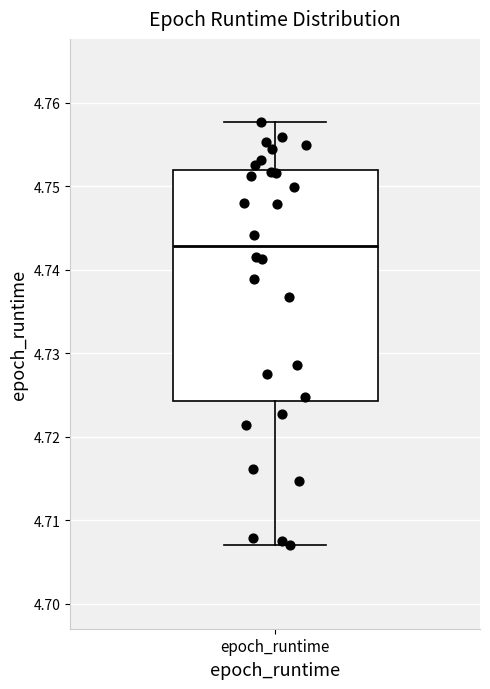

Transcribe this box plot: give where the median line is, the range the box spans, and where the two whiskers end, as read against the y-axis. The values are not printed on the chart, so give them approximately, as read against the axis.

median 4.743, box 4.724 to 4.752, whiskers 4.707 to 4.758